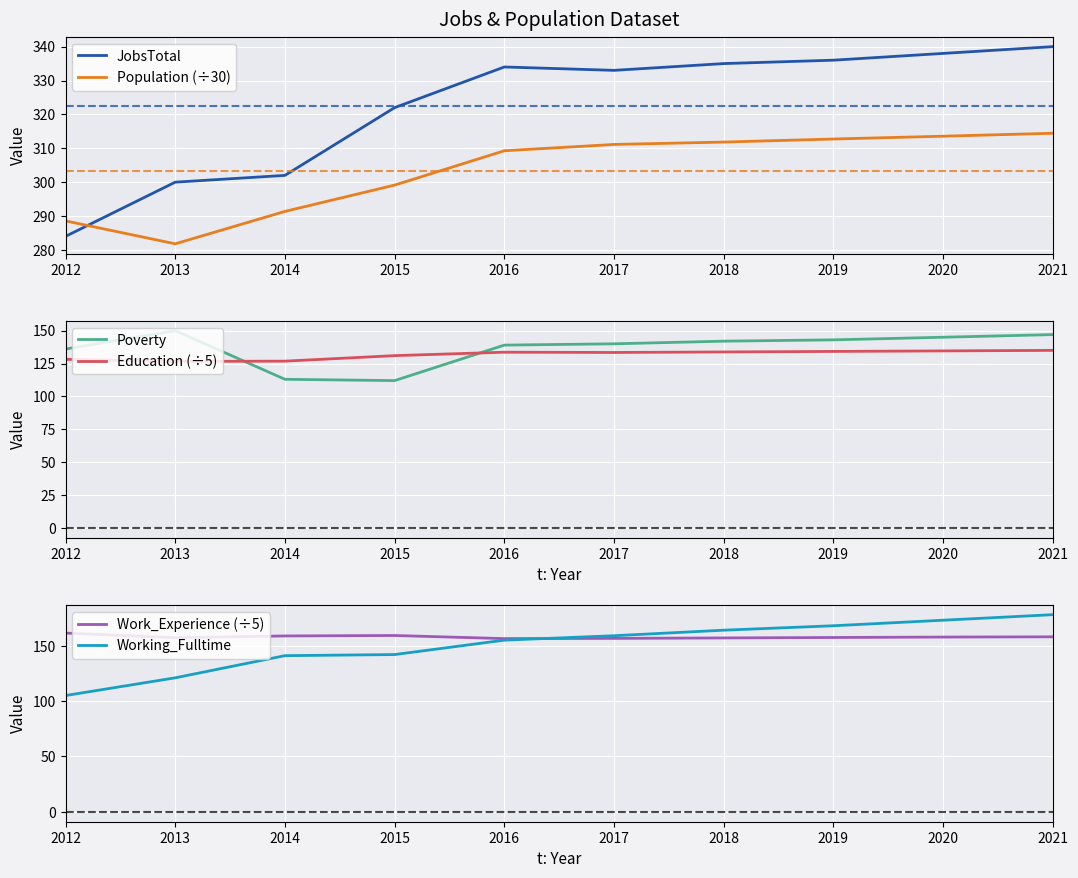

What is the greatest value displayed?

340.0